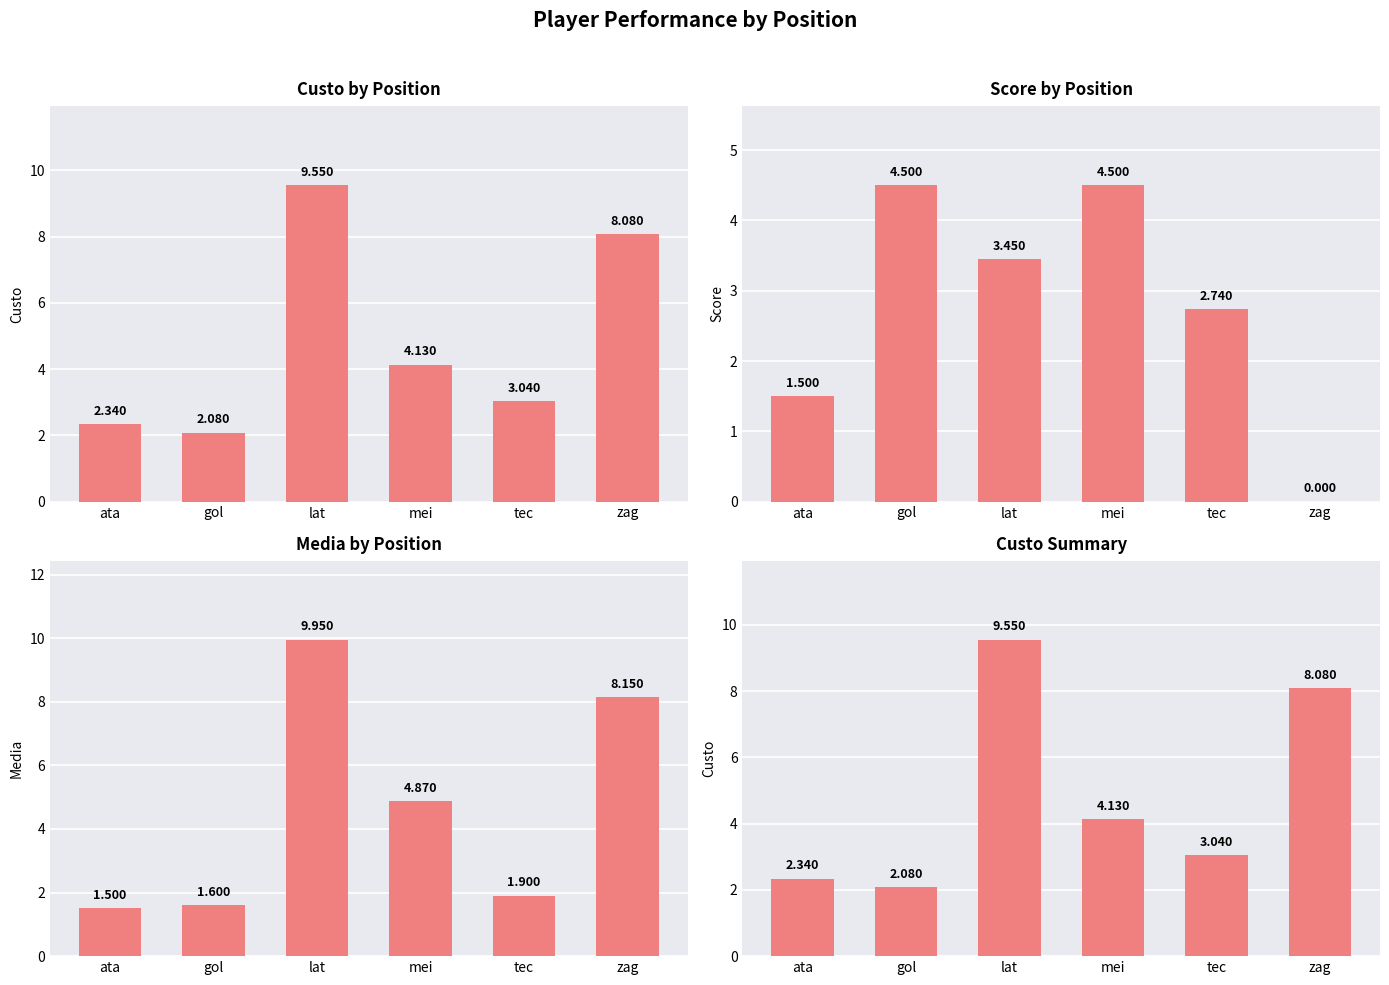

What is the spread (max minus min) of values at tec?

1.1